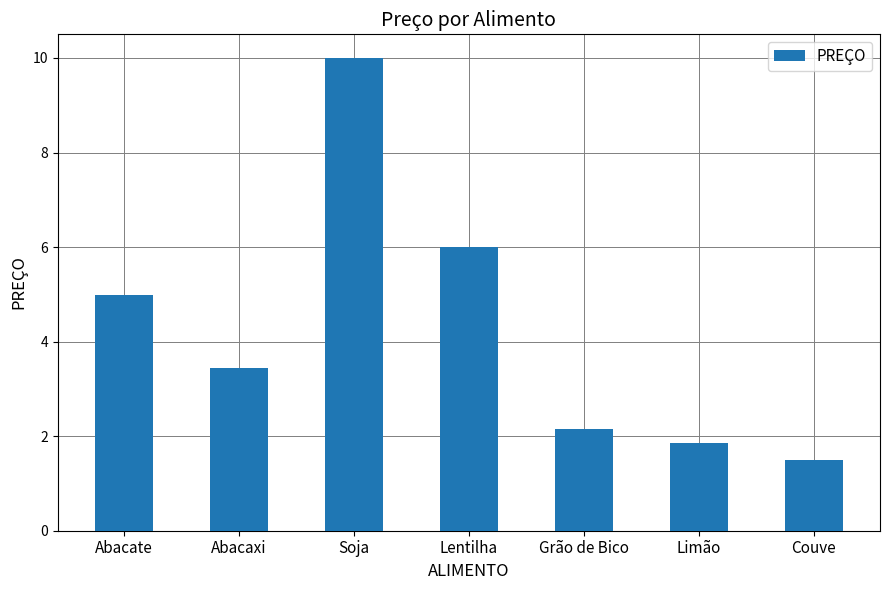

How many data points does each series have?

7